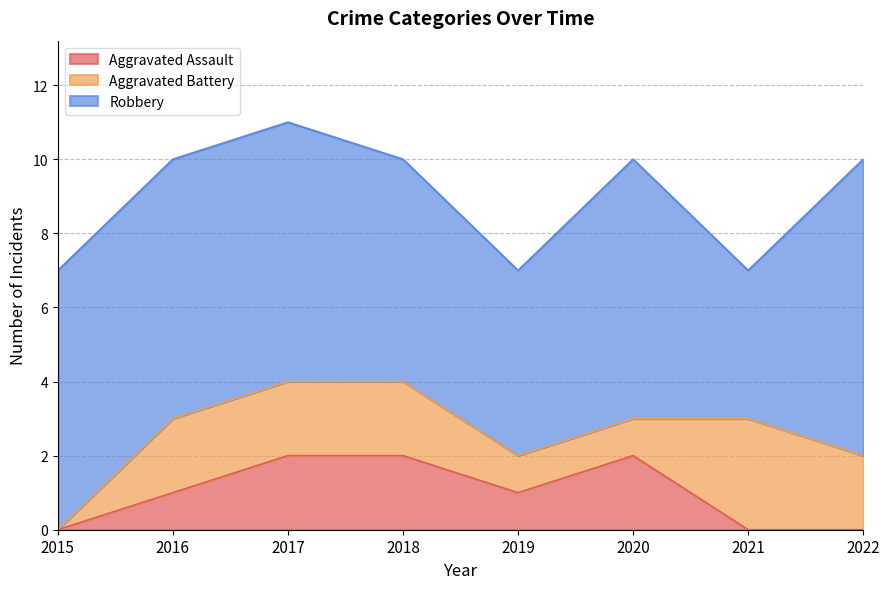

What are all the series names shown in the legend?

Aggravated Assault, Aggravated Battery, Robbery